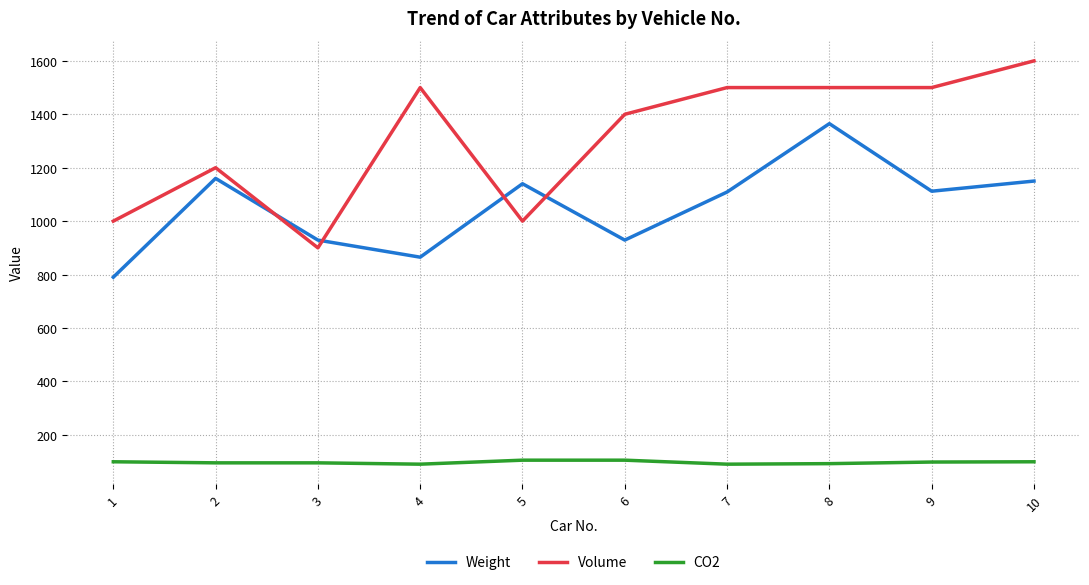

At how many categories does at least one series exceed 538?

10